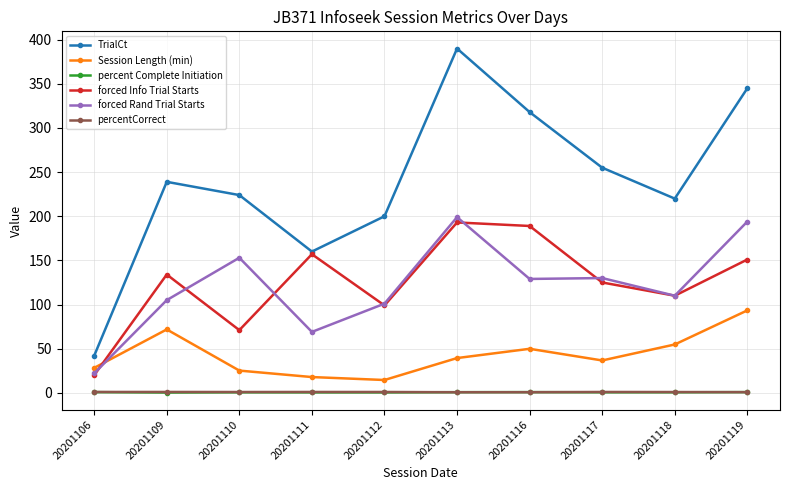

What are all the series names shown in the legend?

TrialCt, Session Length (min), percent Complete Initiation, forced Info Trial Starts, forced Rand Trial Starts, percentCorrect